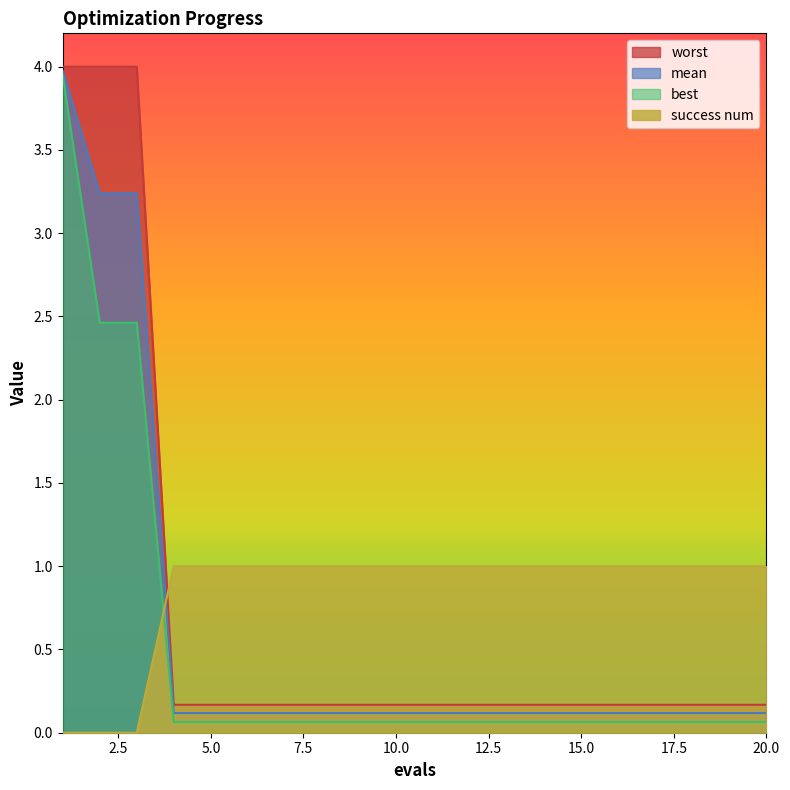

Is it true that success num equals 1.0 at 15.0?

True